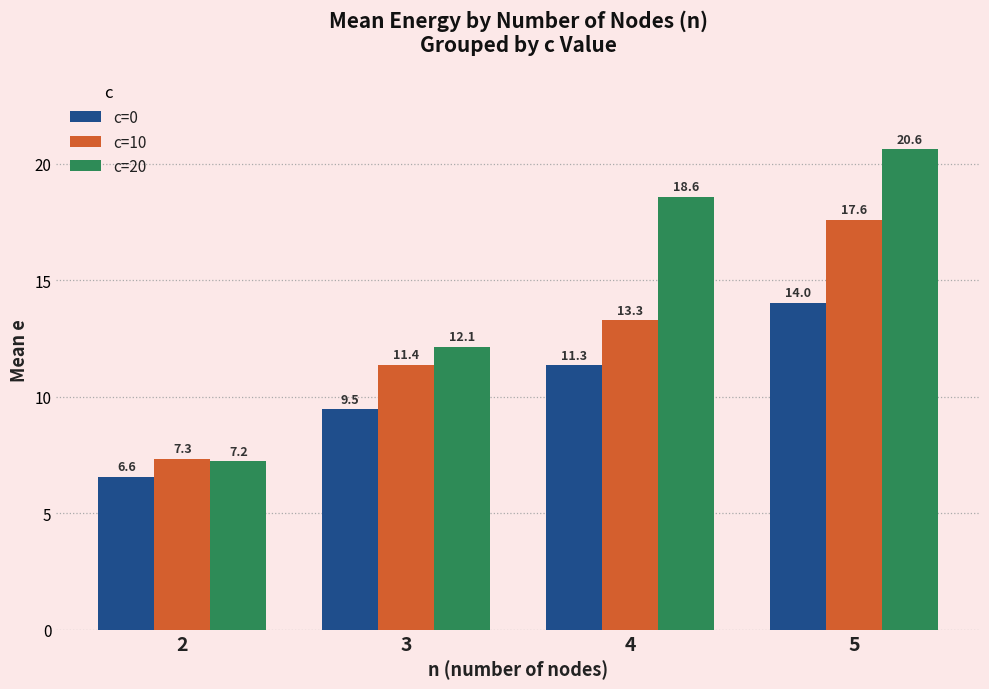

Which series has the widest spread of values?

c=20